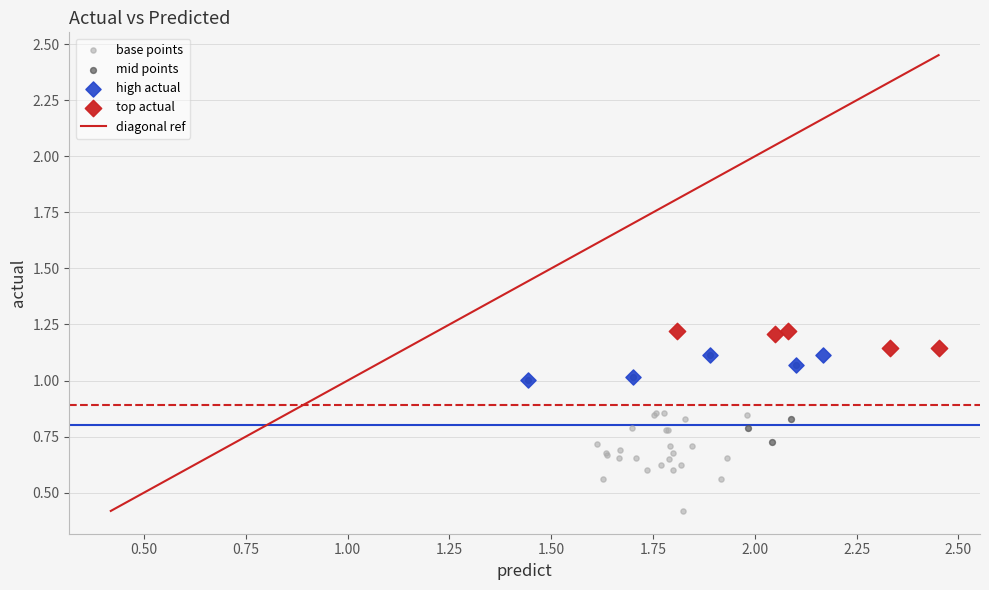

Which series reaches the maximum Y coordinate?

top actual